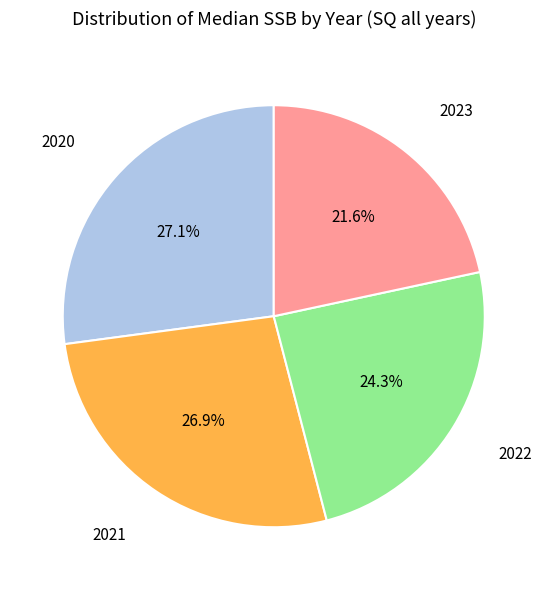

Is it true that 2023 is 11% of the pie?

False